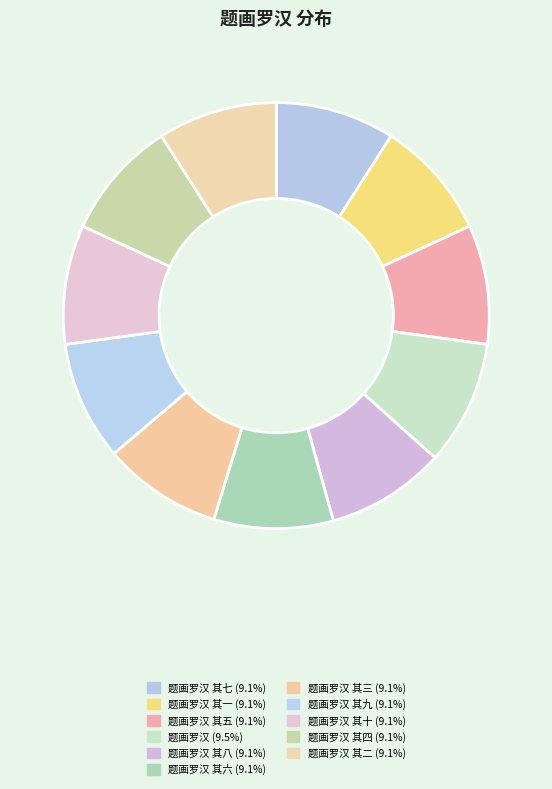

Rank the categories by value from lowest to highest.

题画罗汉 其一, 题画罗汉 其二, 题画罗汉 其三, 题画罗汉 其四, 题画罗汉 其五, 题画罗汉 其六, 题画罗汉 其七, 题画罗汉 其八, 题画罗汉 其九, 题画罗汉 其十, 题画罗汉